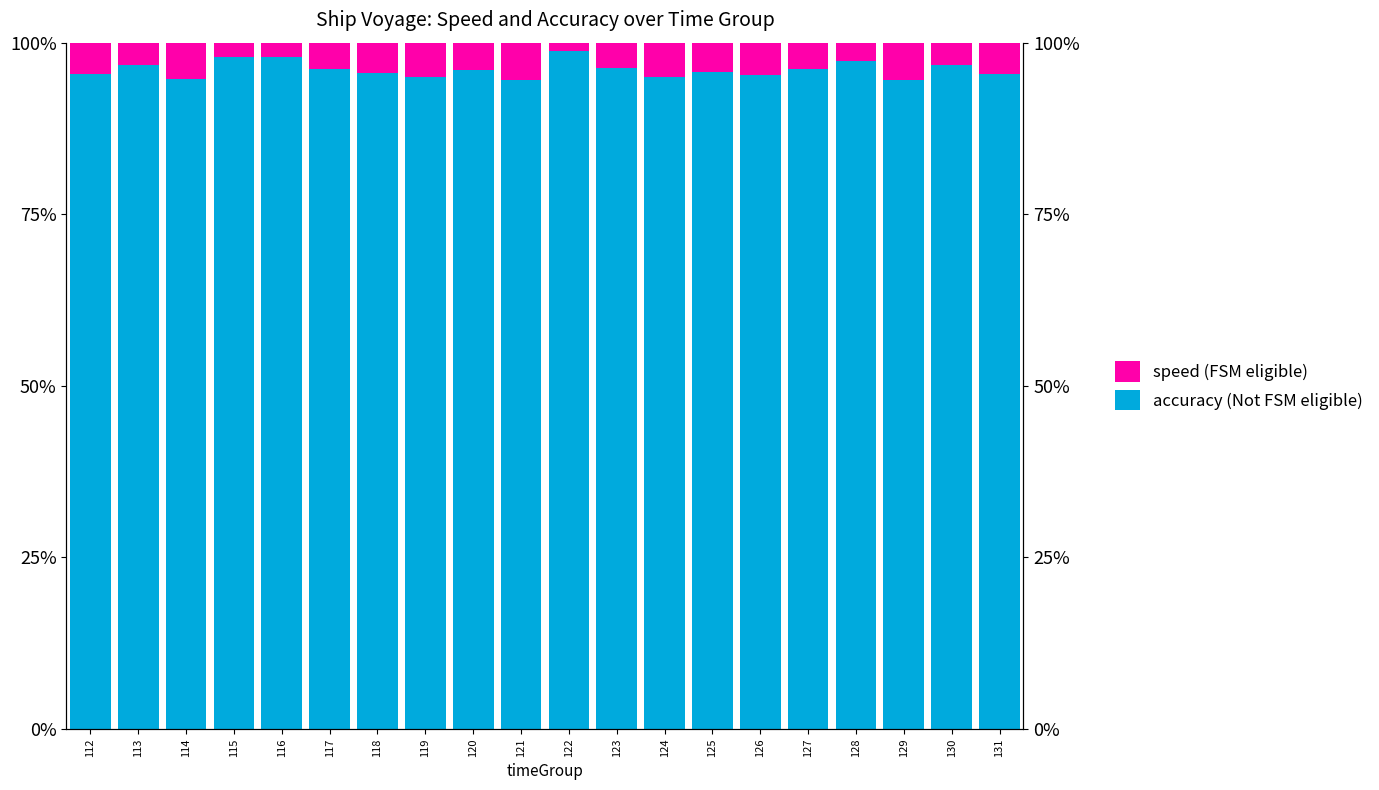

At which category is the sum across all series the highest?

118